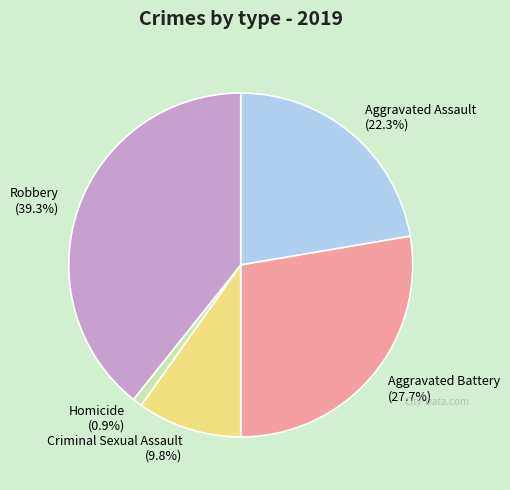

Rank the categories by value from lowest to highest.

Homicide, Criminal Sexual Assault, Aggravated Assault, Aggravated Battery, Robbery